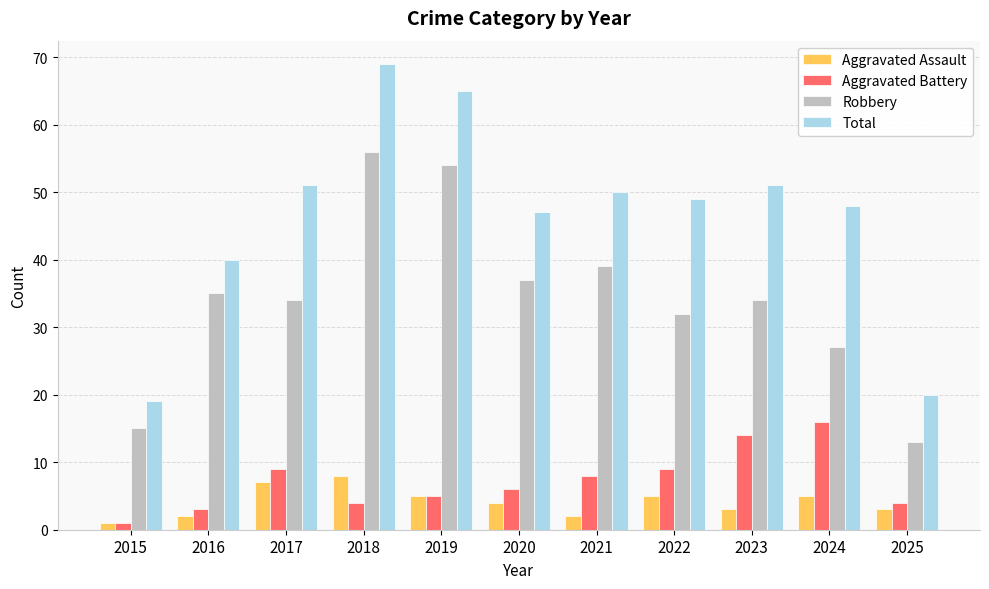

What is the difference between the second highest and minimum values in the Robbery series?

41